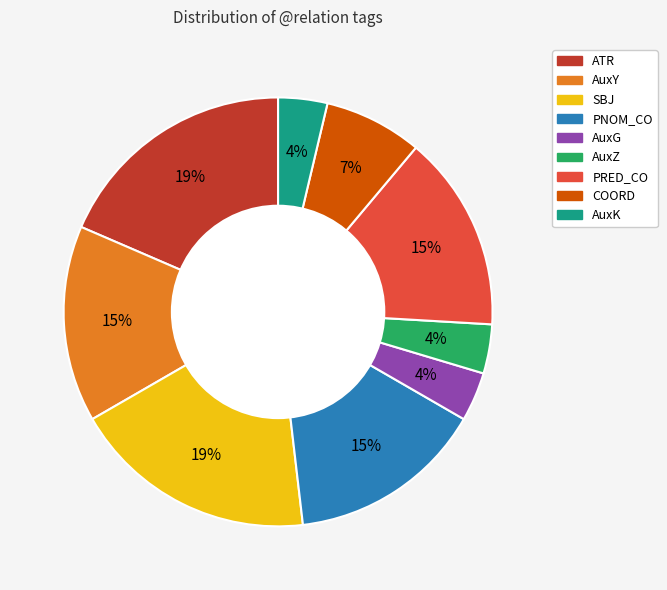

The PNOM_CO slice represents 7% of the pie. True or false?

False